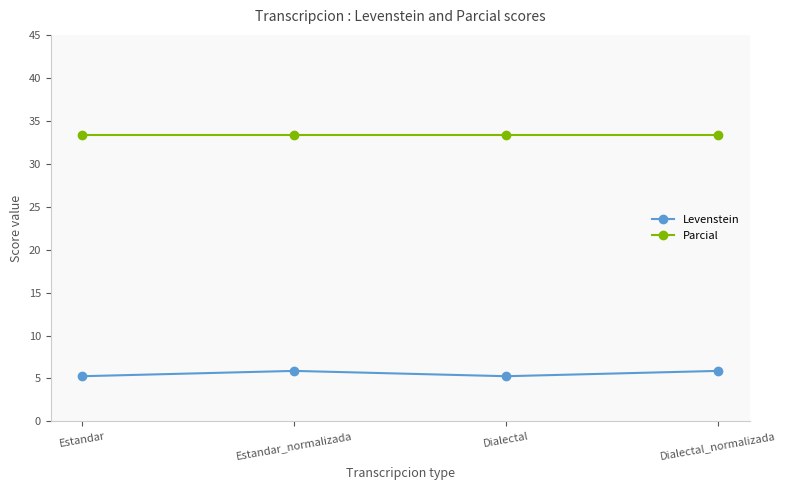

What is the label of the 4th point from the left?

Dialectal_normalizada